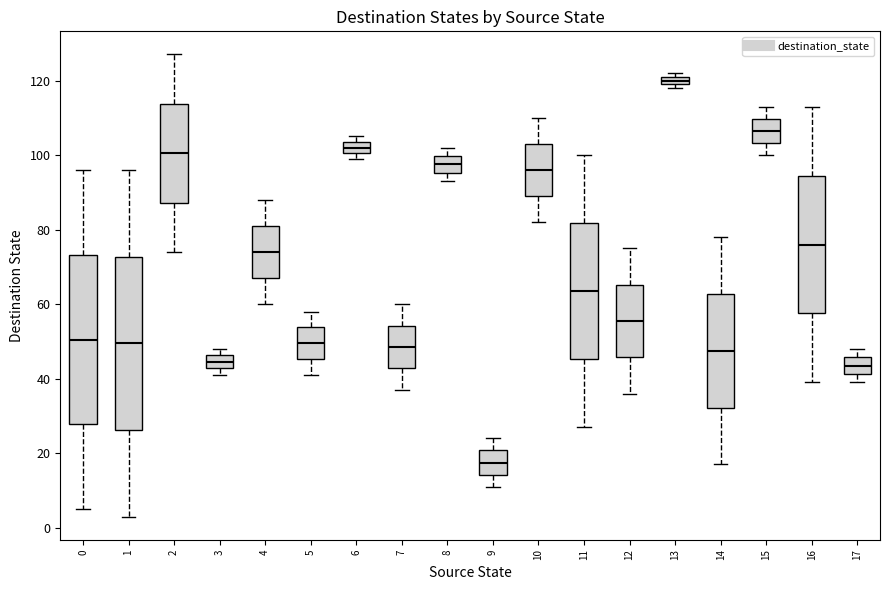

Which box's median line is the highest?

13